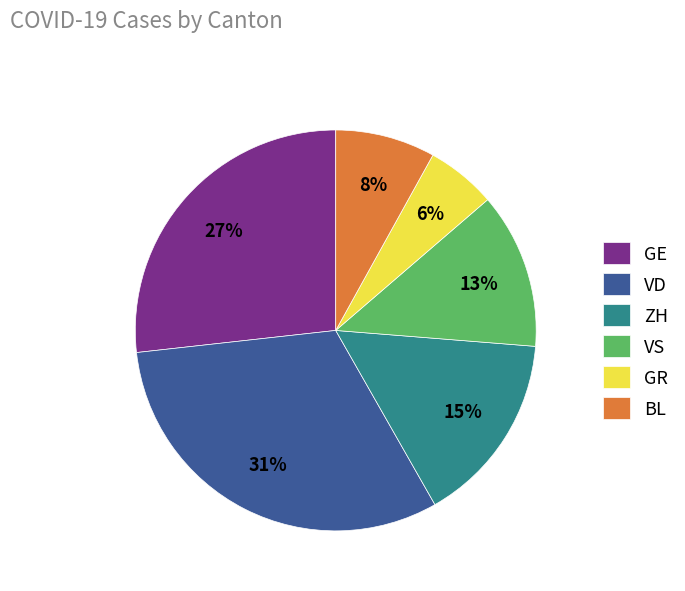

To the nearest percent, what is the difference between the BL and GE slice percentages?

19%